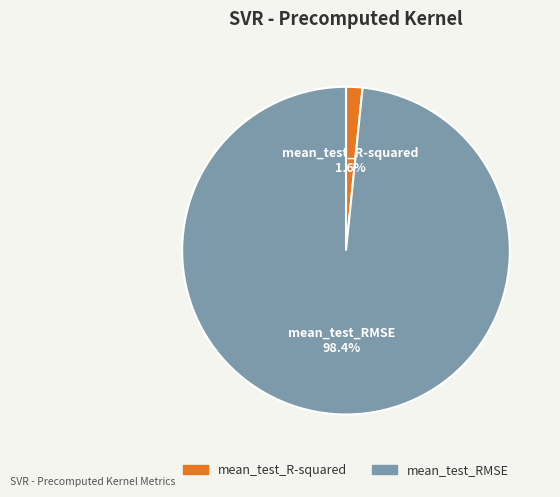

What is the smallest slice in the pie chart?

mean_test_R-squared